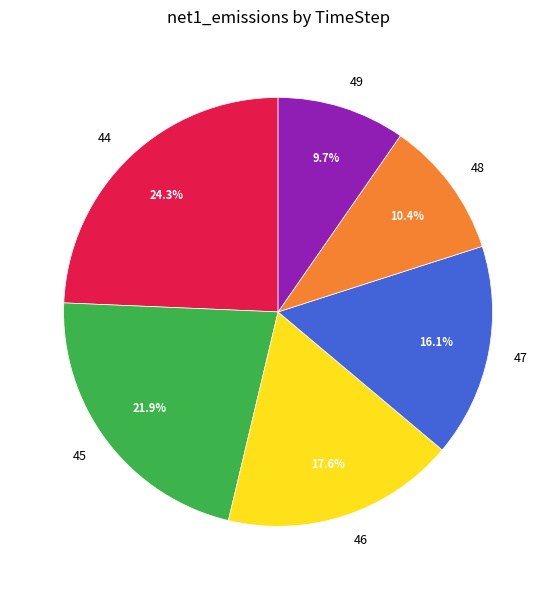

Does 48 account for over 50% of the chart?

No